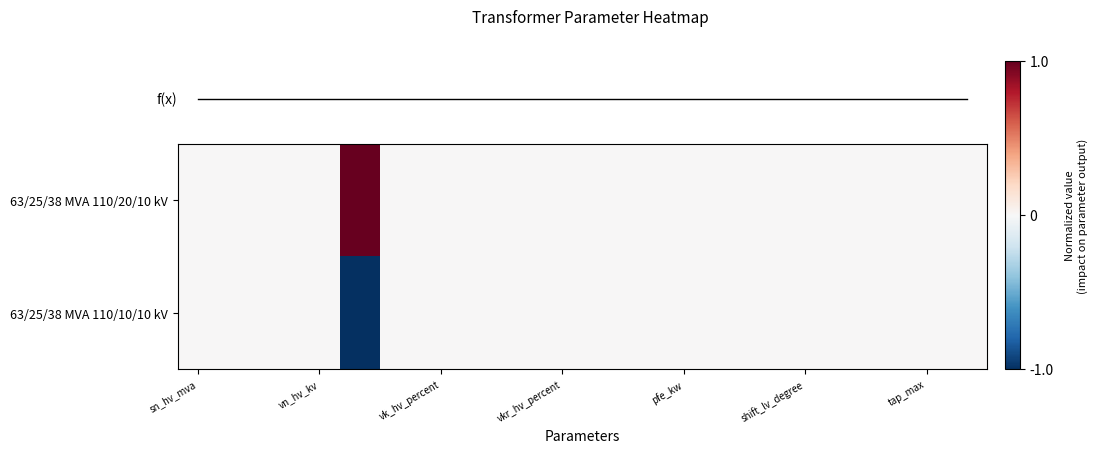

Between vkr_hv_percent and tap_max, which series saw the biggest shift?

f(x)